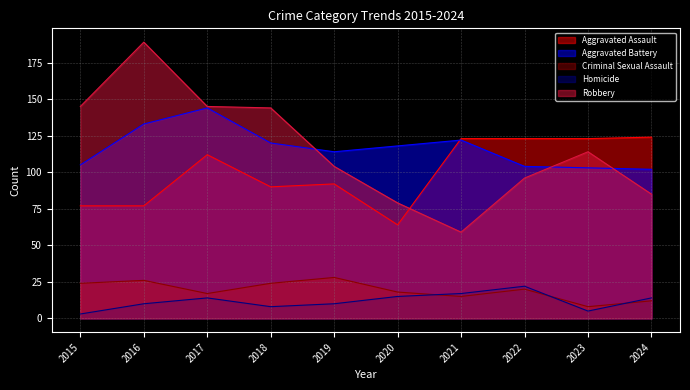

Which series has the largest total across all categories?

Aggravated Battery